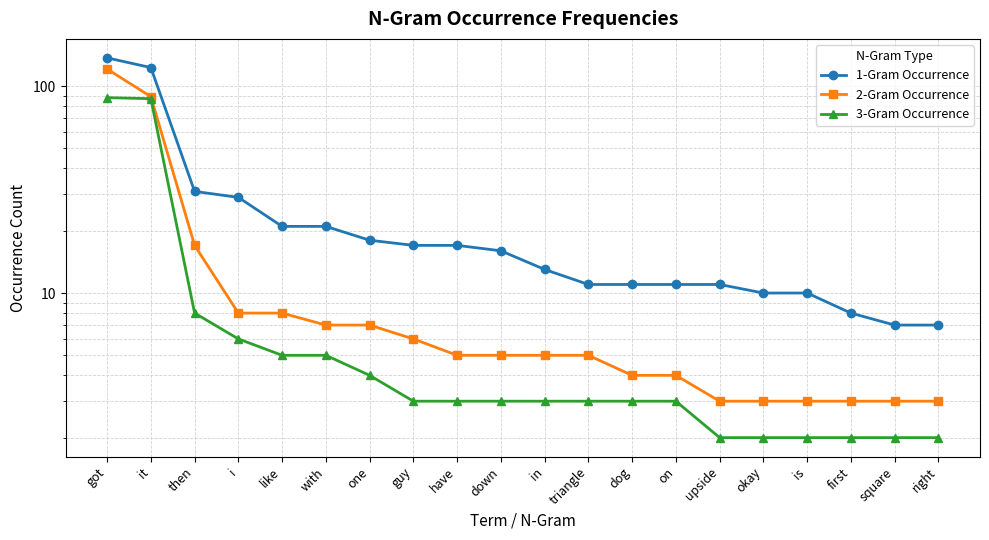

True or false: 2-Gram Occurrence and 3-Gram Occurrence intersect in this chart.

False